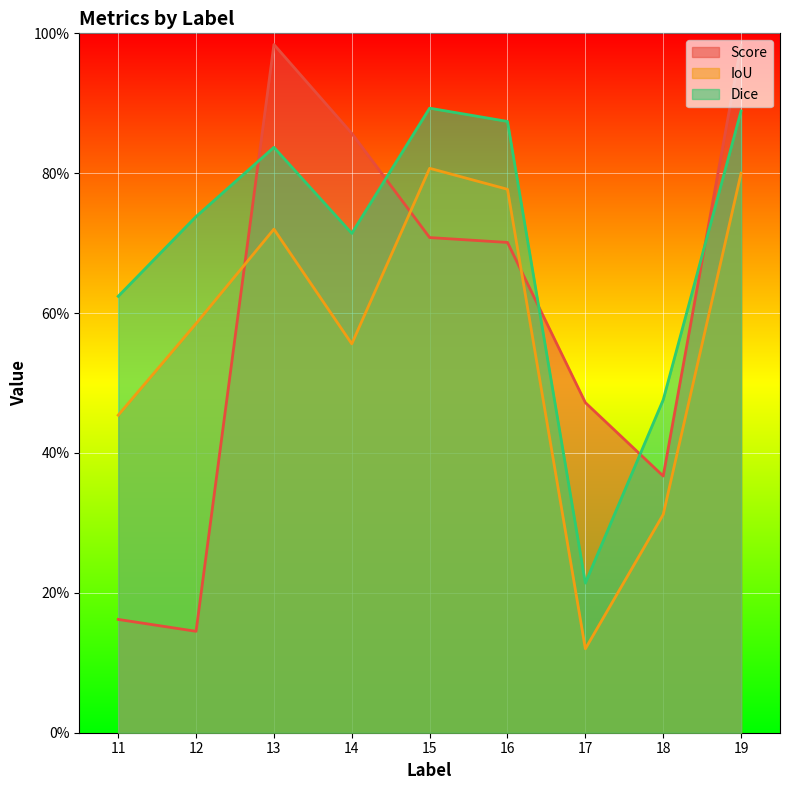

What is the total value across all series at 19?

2.7